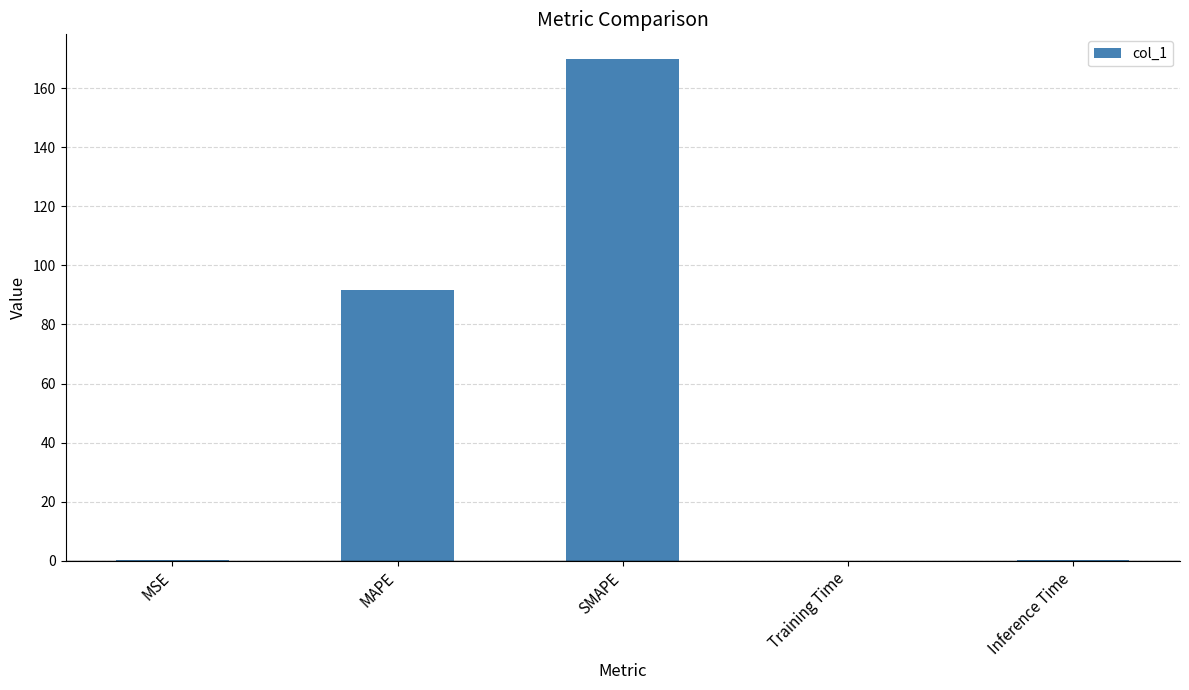

What is the sum of all values?

262.0